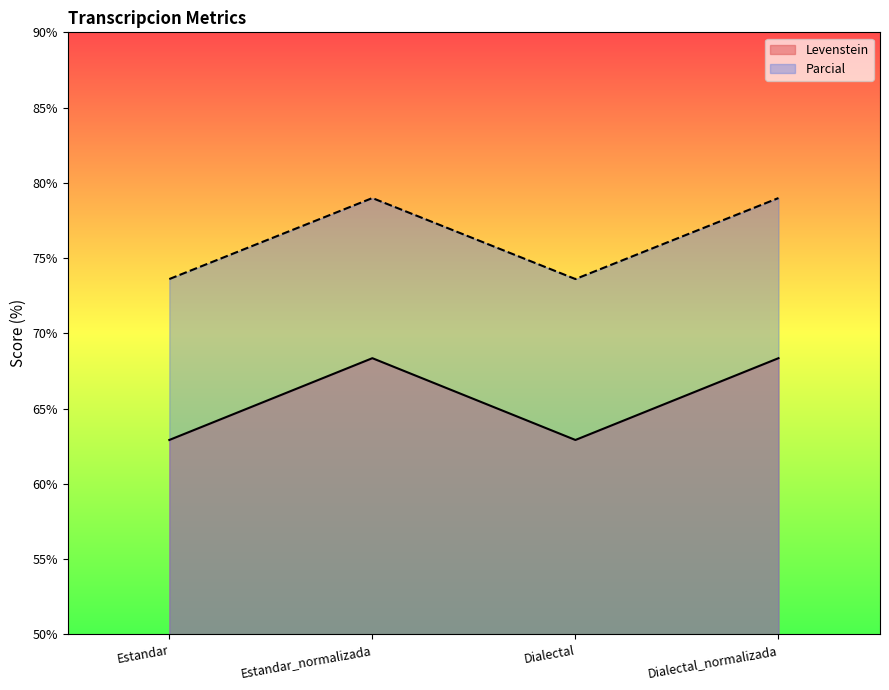

Which series has the widest spread of values?

Levenstein